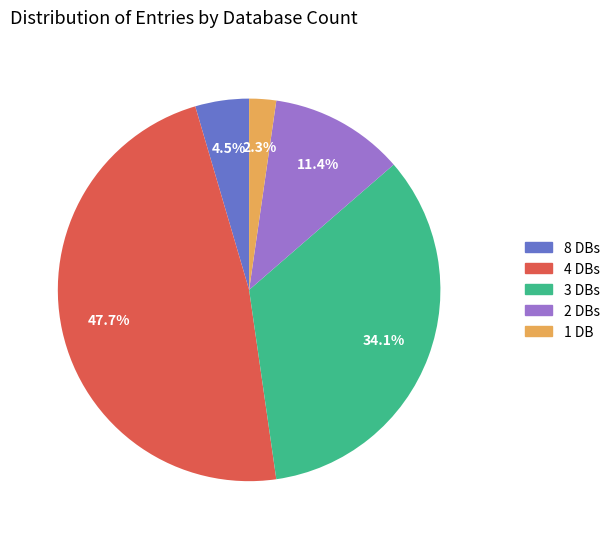

Is there a majority slice in this chart?

No